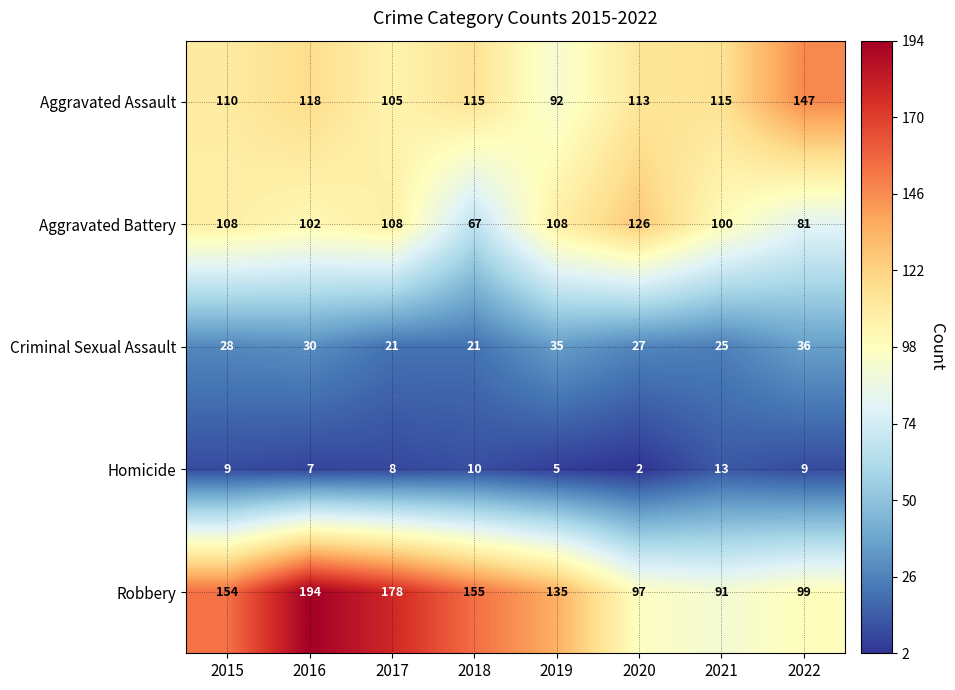

The Aggravated Battery series shows 102 at 2016. True or false?

True